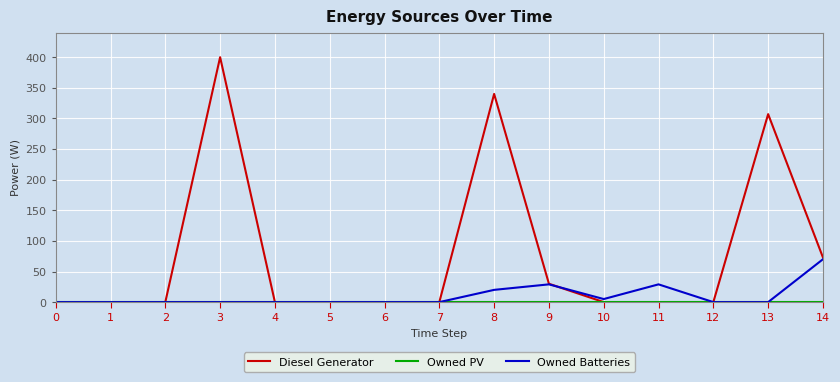

Is this an area chart (filled region under the line)?

No